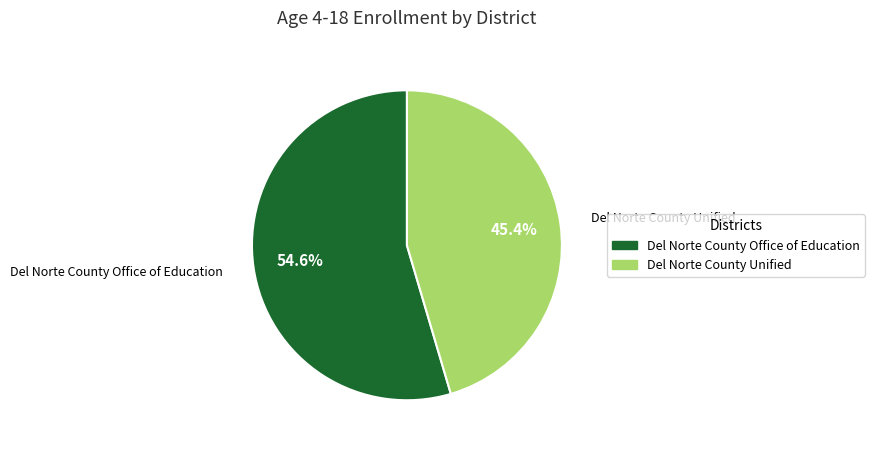

To the nearest percent, what is the average slice percentage?

50%